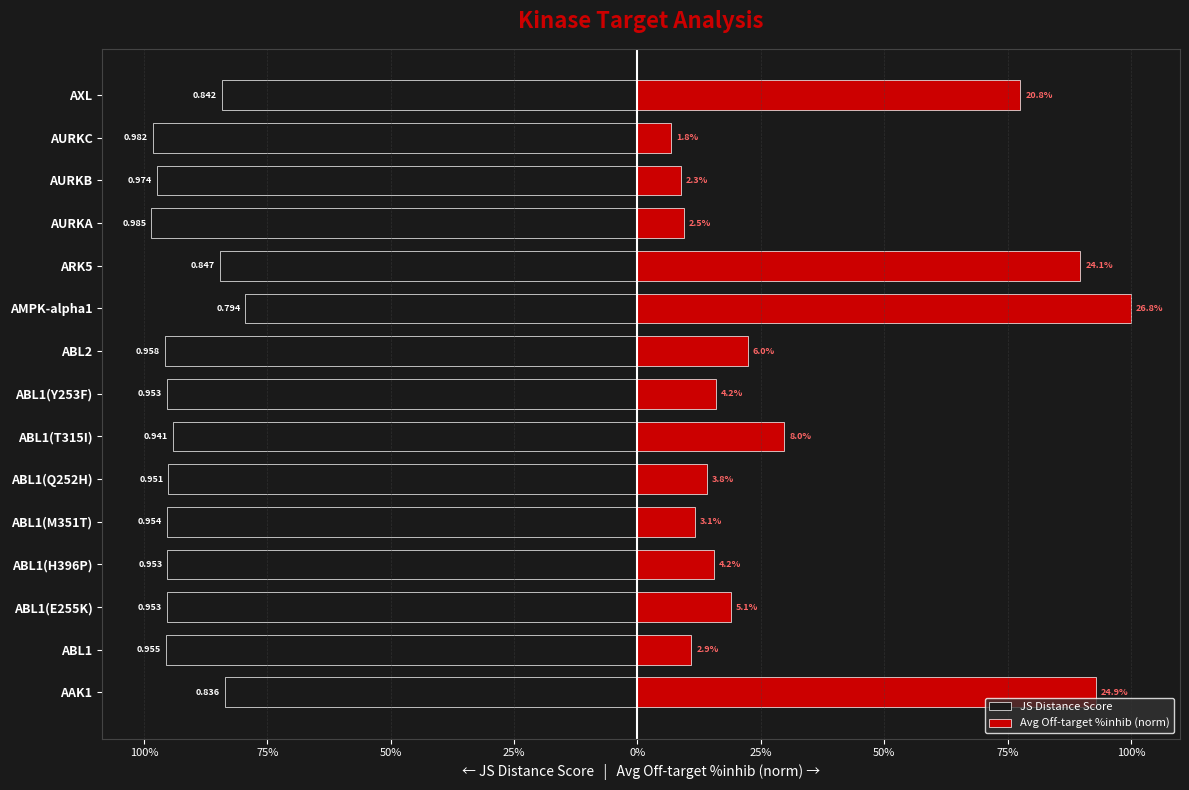

What is the value of the JS Distance Score bar at the 11th from the left?

-0.8